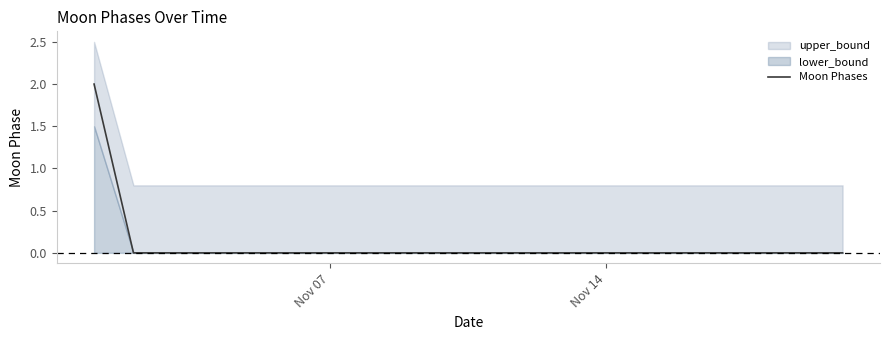

Reading left to right, list all the values displayed in this chart.

2	0	0	0	0	0	0	0	0	0	0	0	0	0	0	0	0	0	0	0